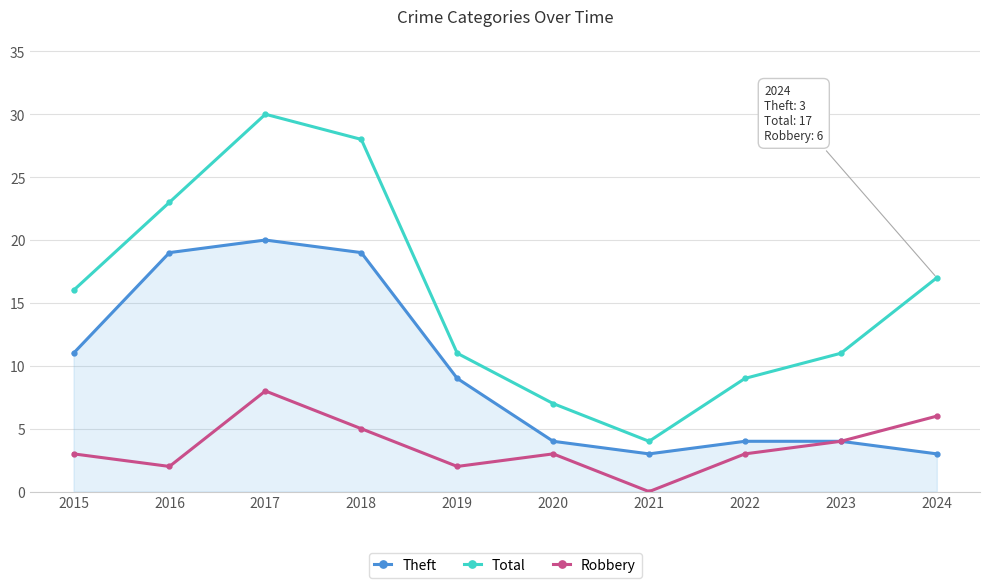

How many data points in Total are less than 16?

5